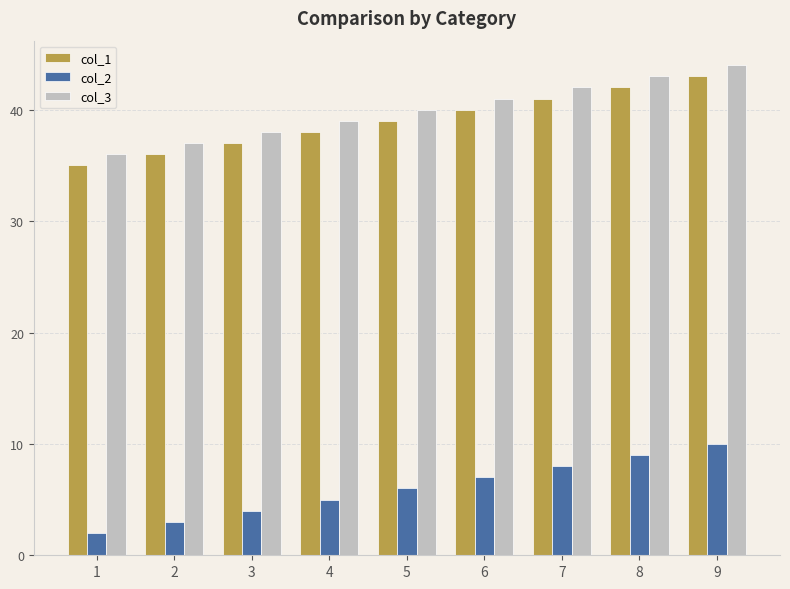

What is the difference between the maximum and minimum values in the col_3 series?

8